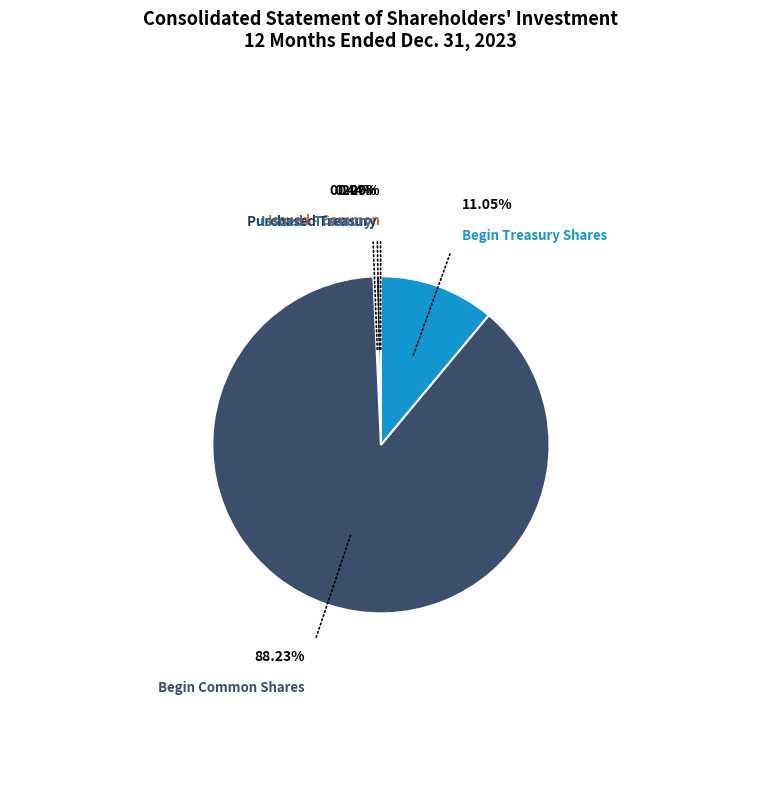

Does any single category account for the majority?

Yes